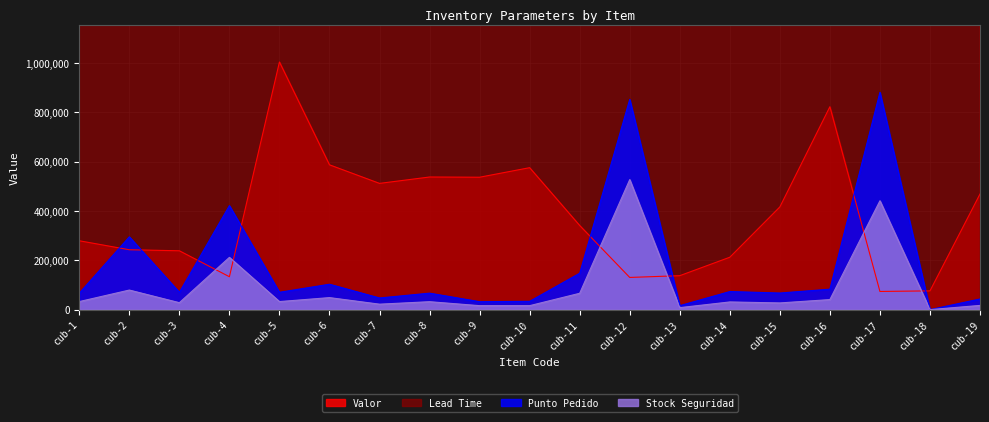

At which category is the sum across all series the highest?

cub-12